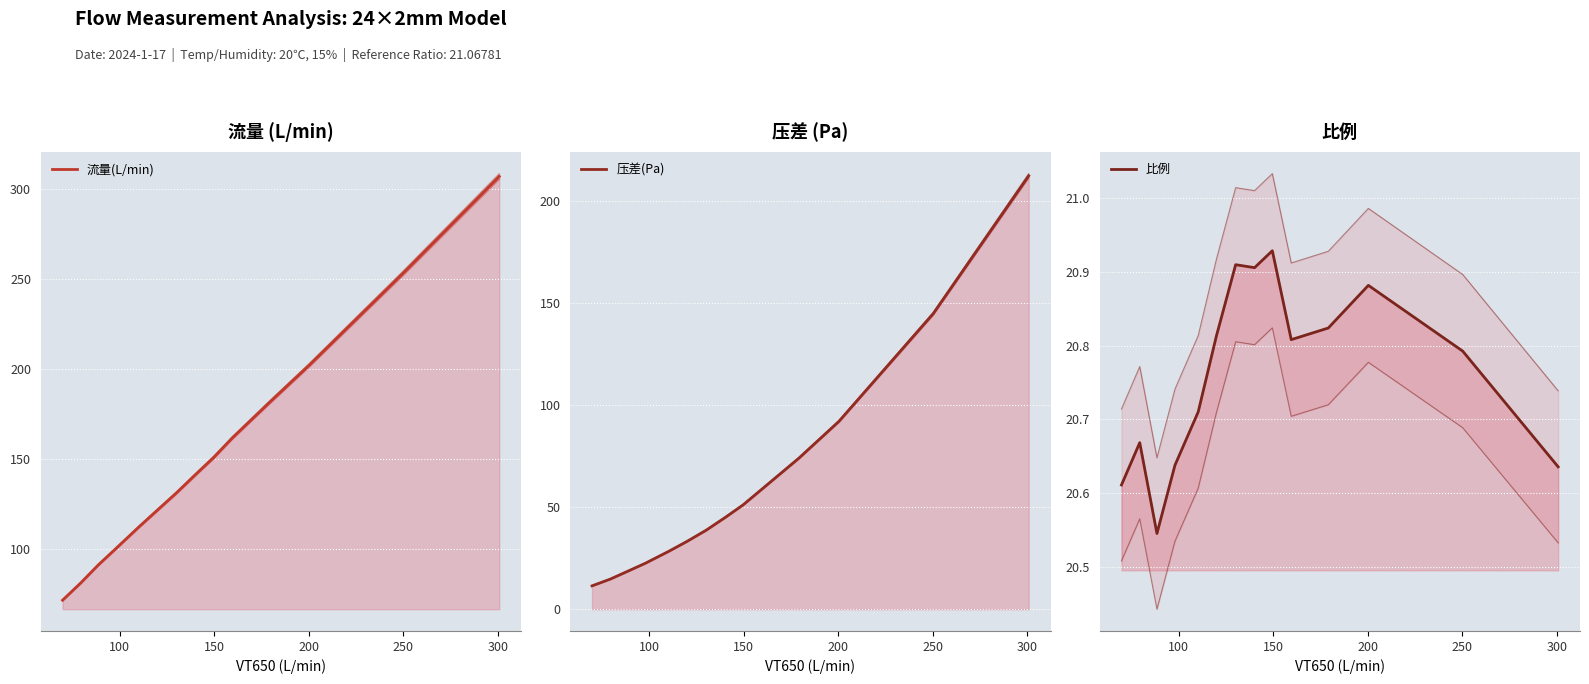

Is it true that 压差(Pa) equals 104.0 at 13?

False